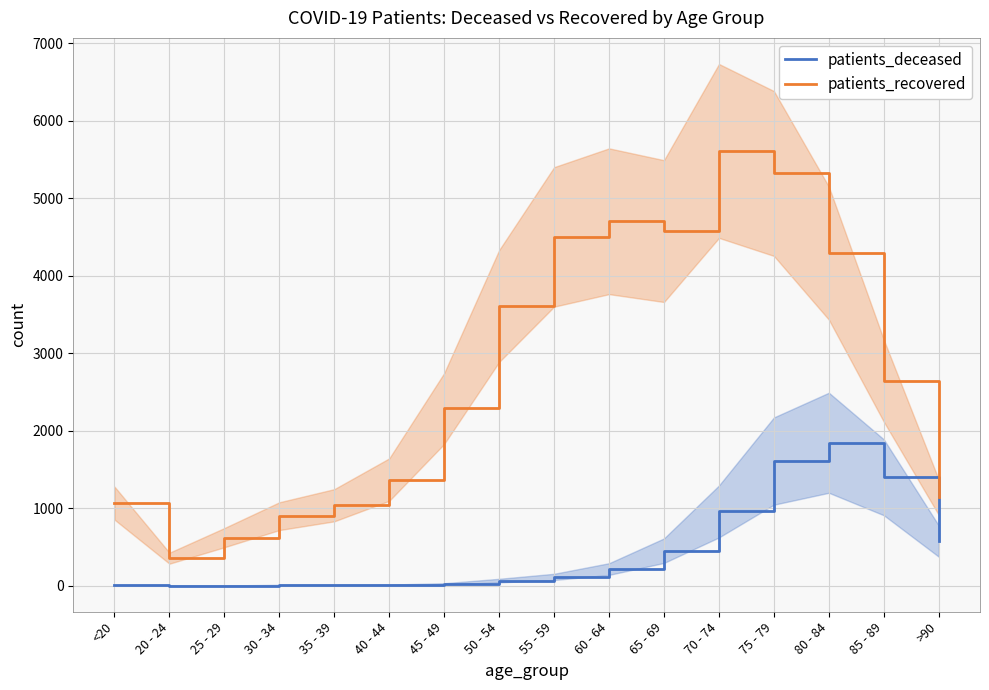

Which series has the largest range (max minus min)?

patients_recovered